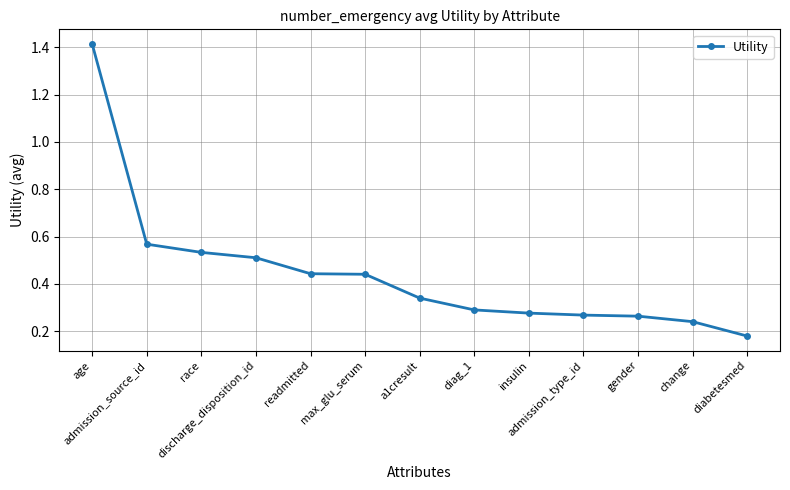

What is the difference between the maximum and minimum values?

1.2